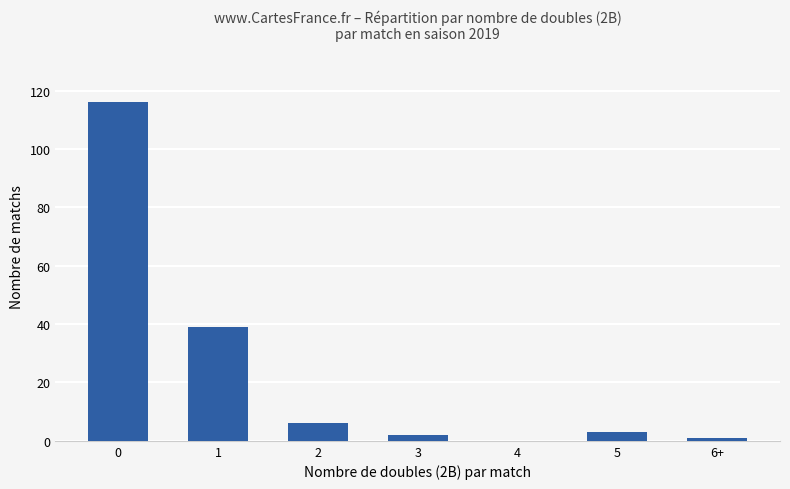

Are the bars grouped side by side (vs. stacked)?

No